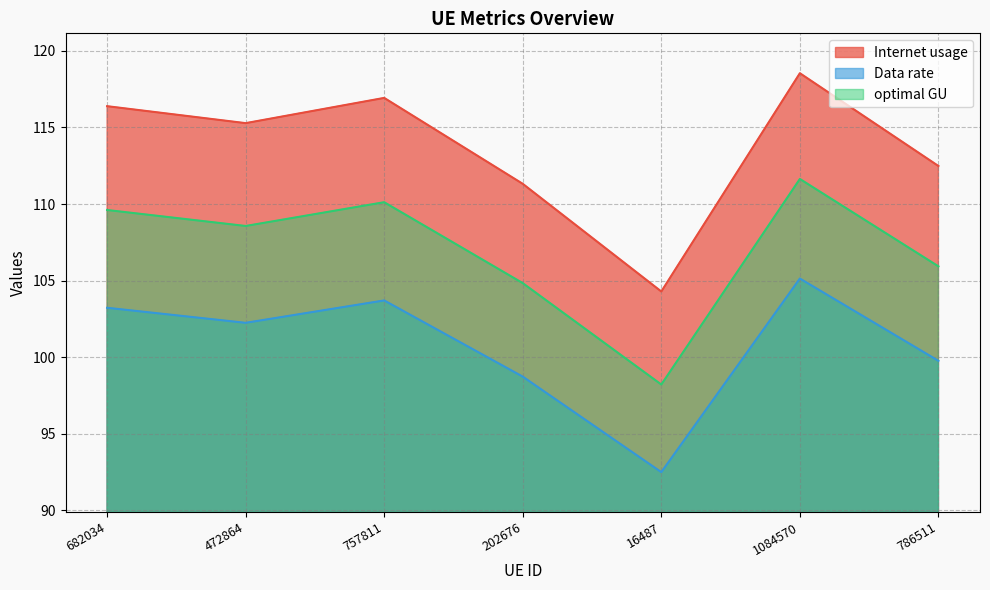

Where is optimal GU nearest to the value 104?

202676